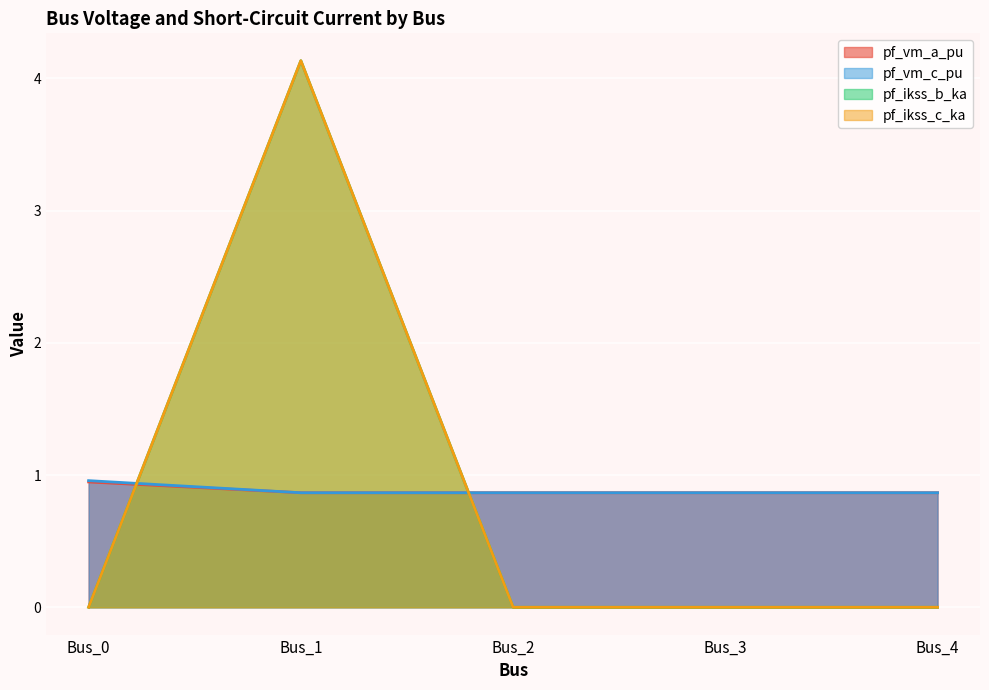

Reading left to right, extract all data points from this chart.

pf_vm_a_pu: 0.9	0.9	0.9	0.9	0.9
pf_vm_c_pu: 1.0	0.9	0.9	0.9	0.9
pf_ikss_b_ka: 0.0	4.1	0.0	0.0	0.0
pf_ikss_c_ka: 0.0	4.1	0.0	0.0	0.0